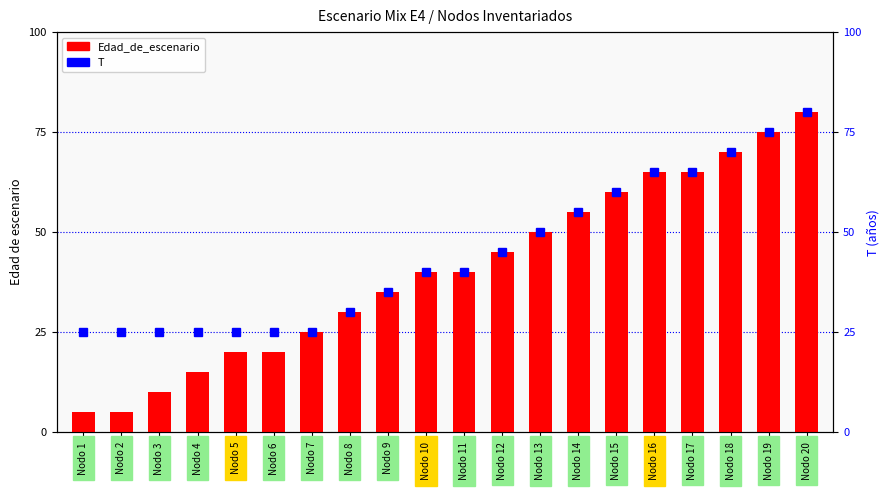

Which series has the largest total across all categories?

T